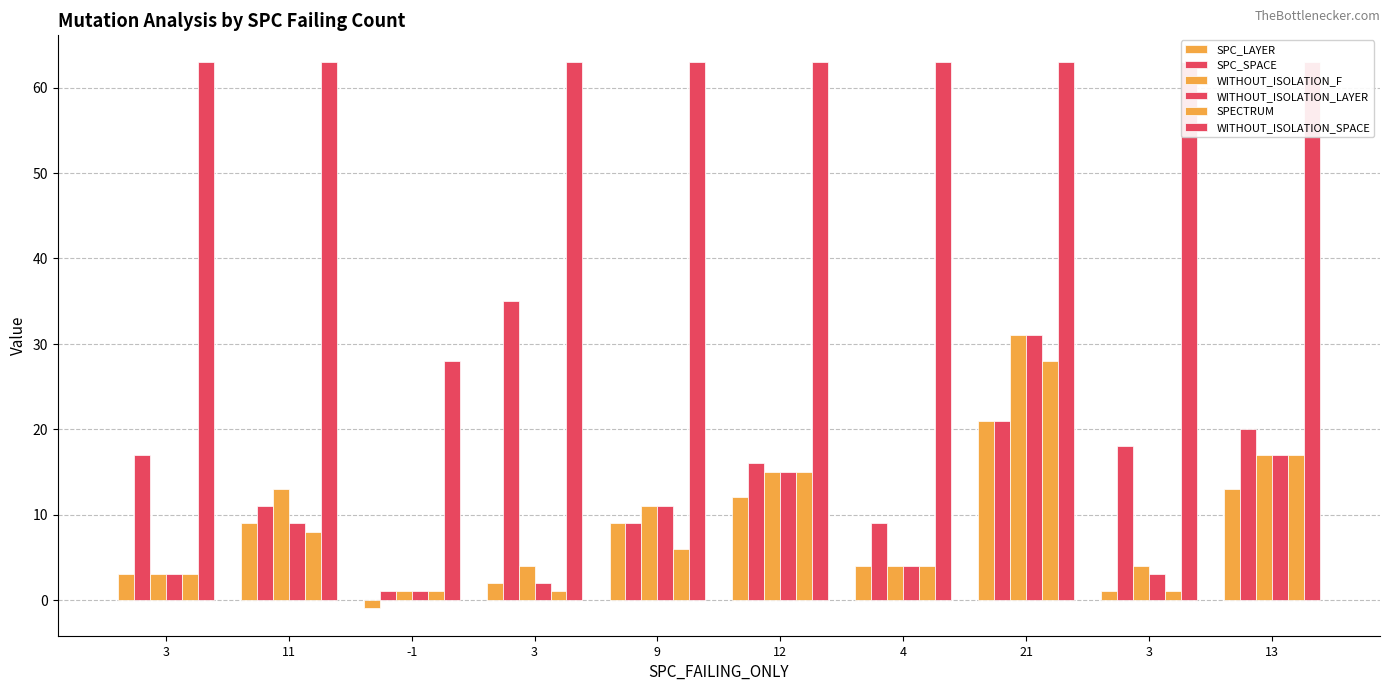

What are all the series names shown in the legend?

SPC_LAYER, SPC_SPACE, WITHOUT_ISOLATION_F, WITHOUT_ISOLATION_LAYER, SPECTRUM, WITHOUT_ISOLATION_SPACE